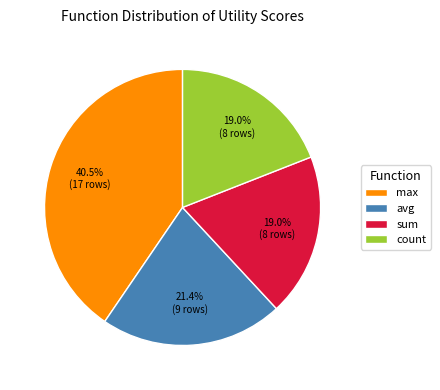

Does max account for over 50% of the chart?

No